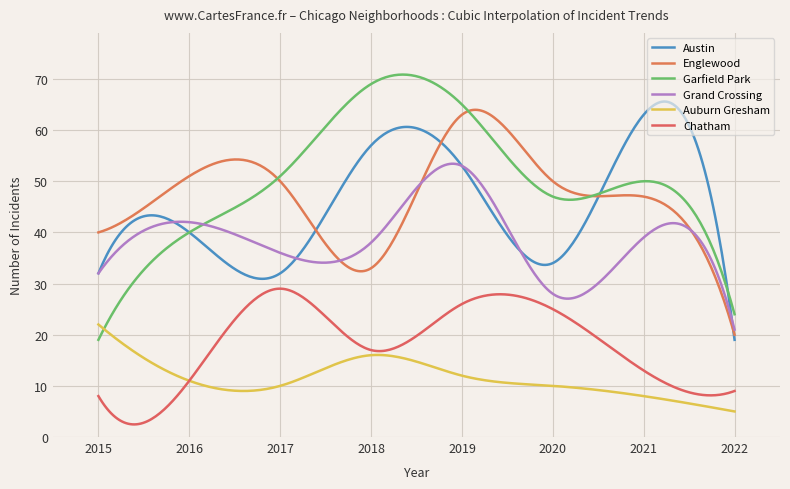

Count the number of data series in this chart.

6